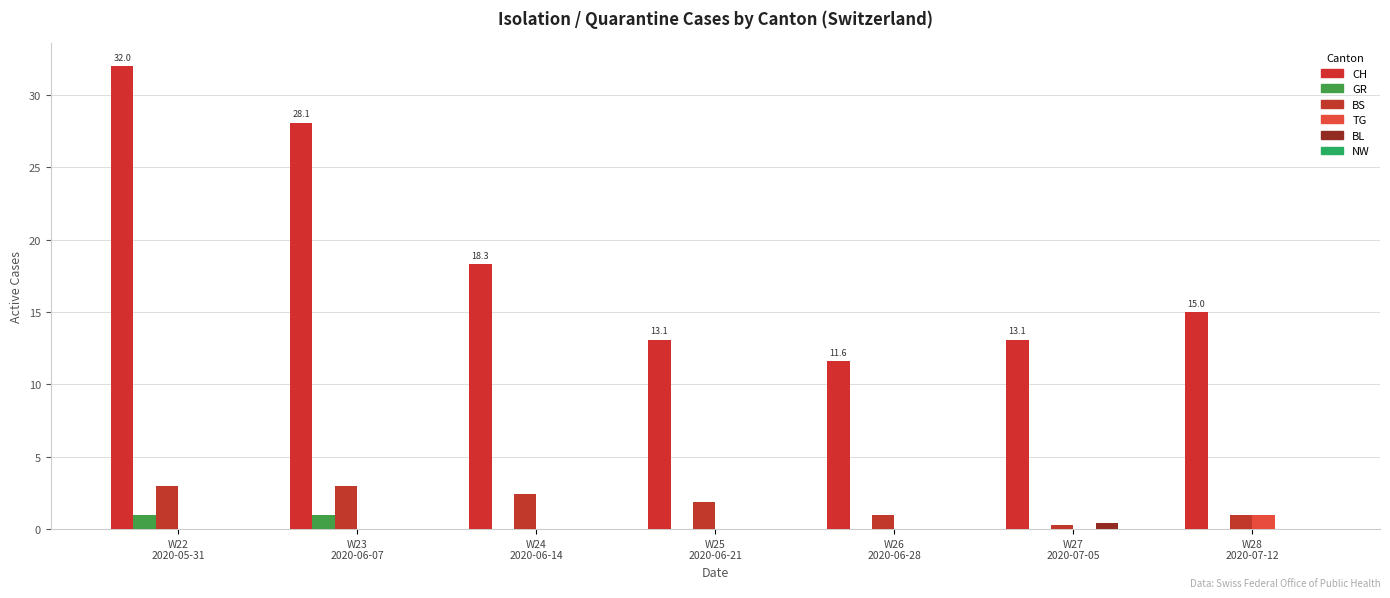

What position from the left is W25
2020-06-21?

4